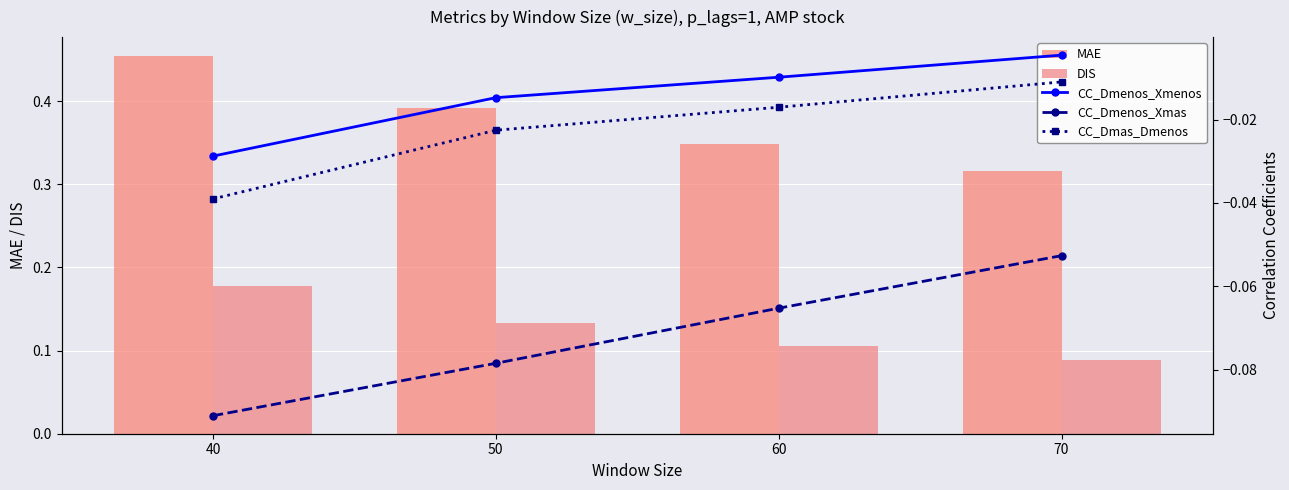

How many data points does each series have?

4